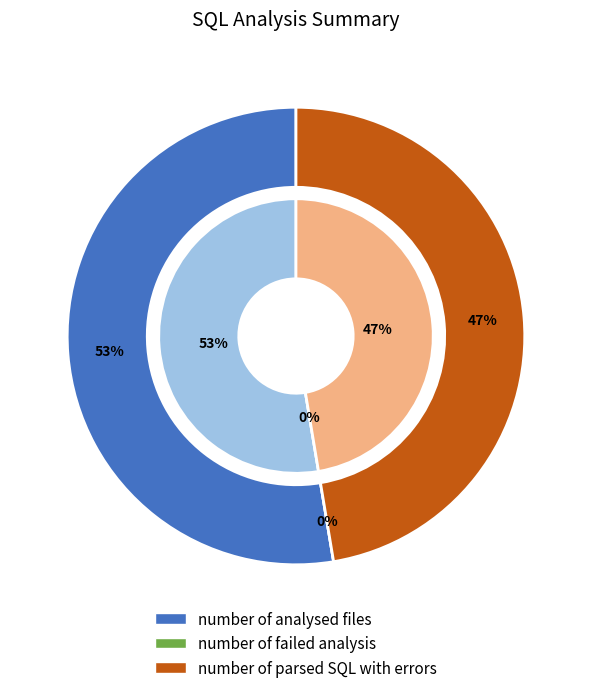

What is the change in value from number of failed analysis to number of parsed SQL with errors?

+9